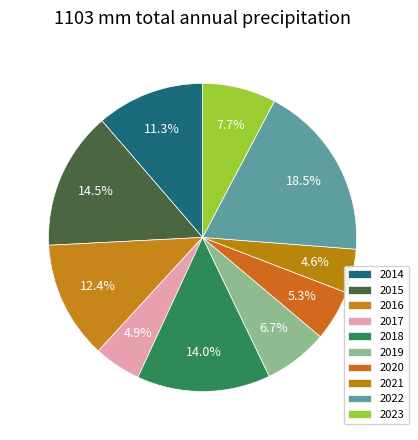

The 2014 slice represents 11% of the pie. True or false?

True